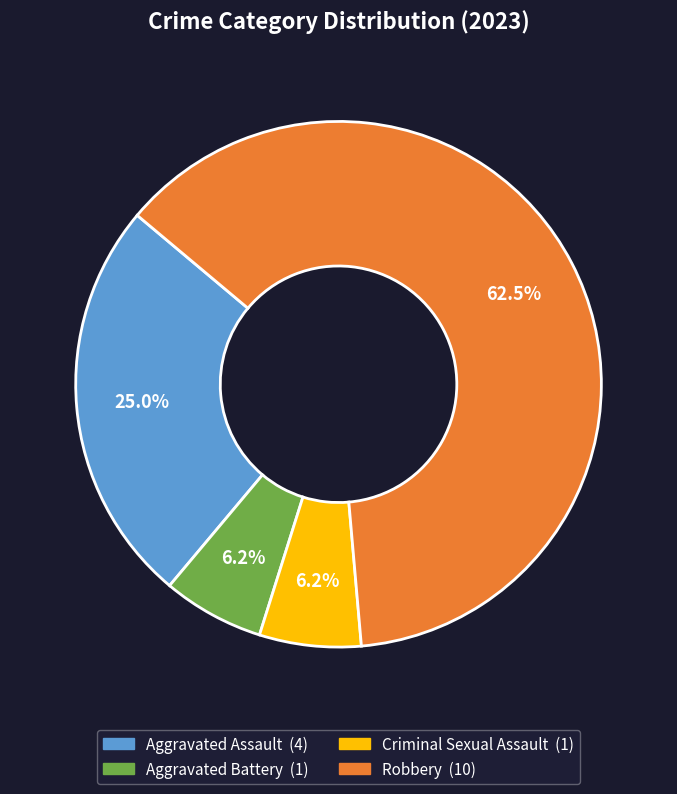

Which has a higher value, Criminal Sexual Assault or Aggravated Assault?

Aggravated Assault